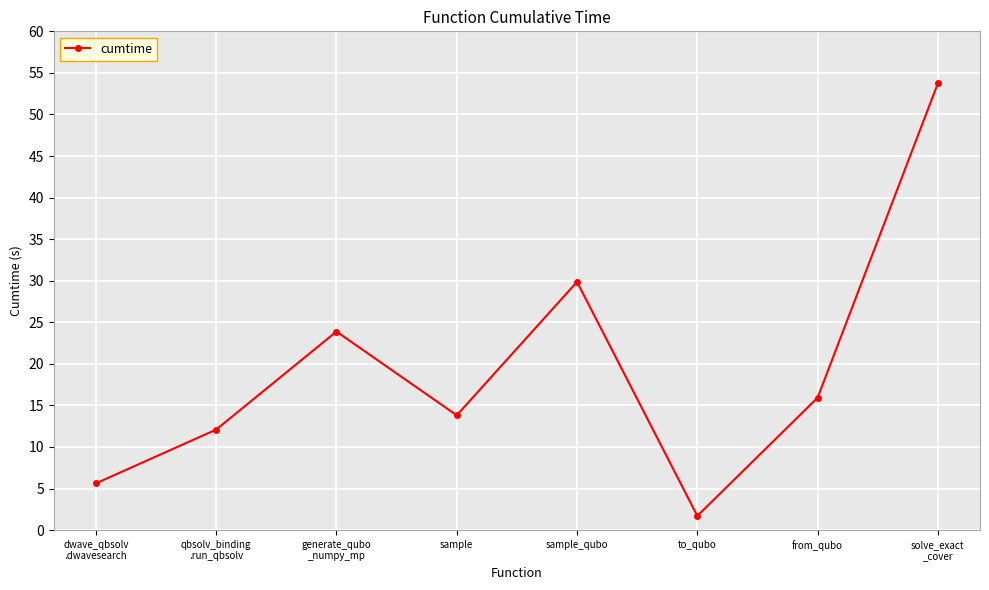

Which category has the highest value across all series?

solve_exact
_cover